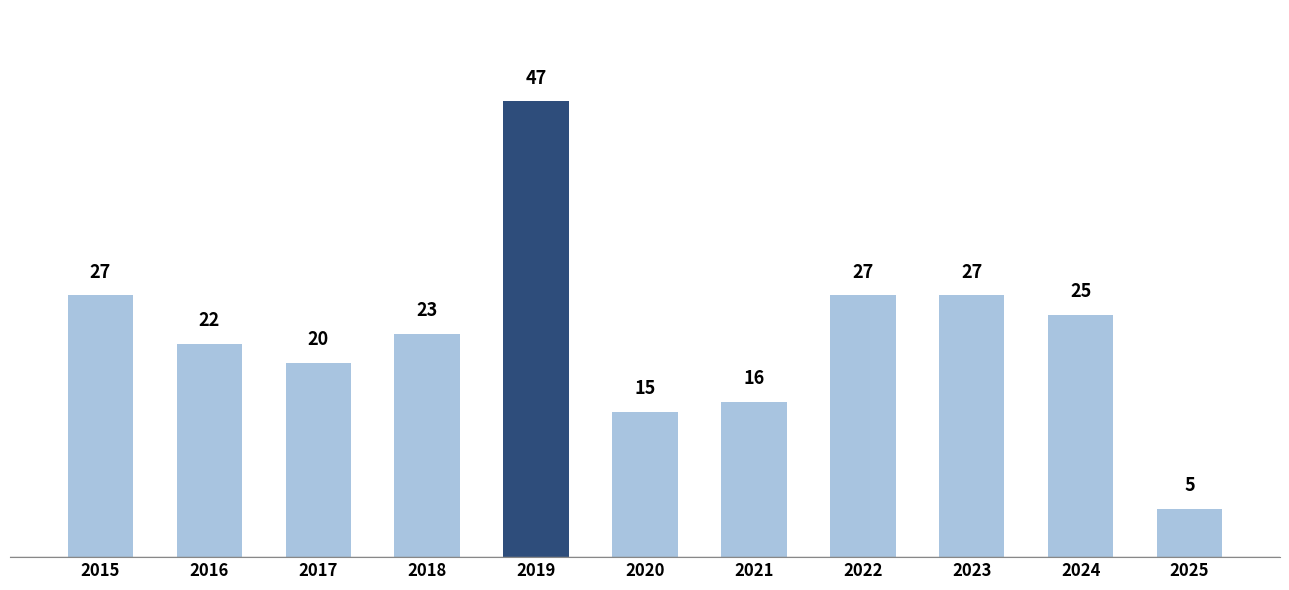

Reading right to left, extract all data points from this chart.

2025=5	2024=25	2023=27	2022=27	2021=16	2020=15	2019=47	2018=23	2017=20	2016=22	2015=27